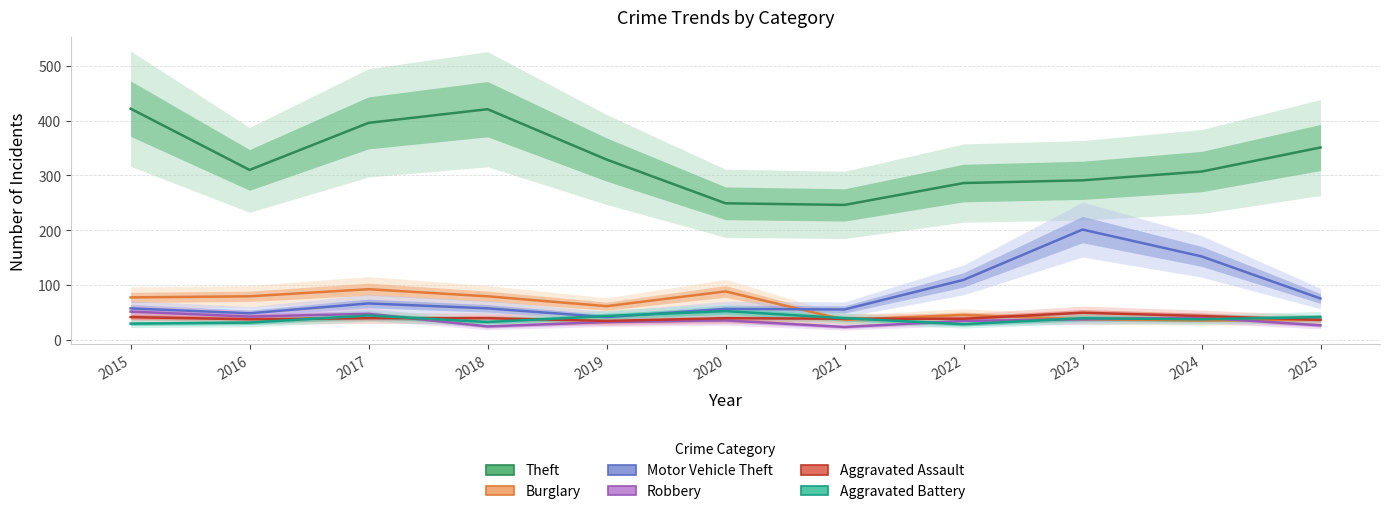

At which category is the sum across all series the highest?

2017